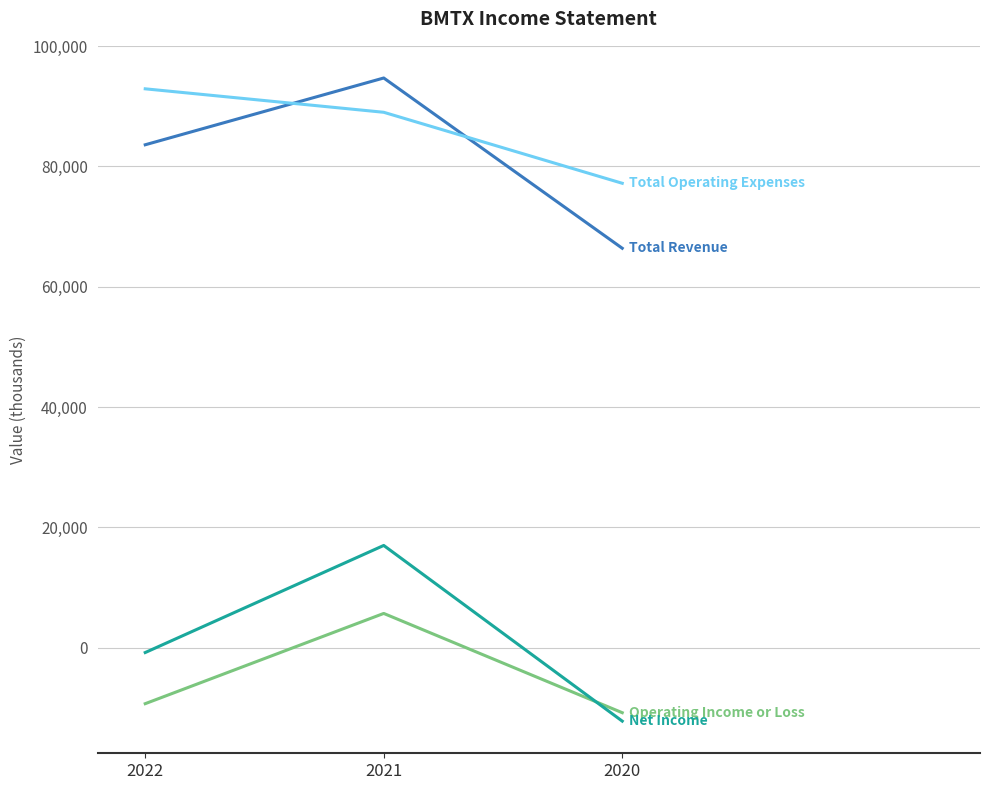

At which category is the sum across all series the highest?

2021